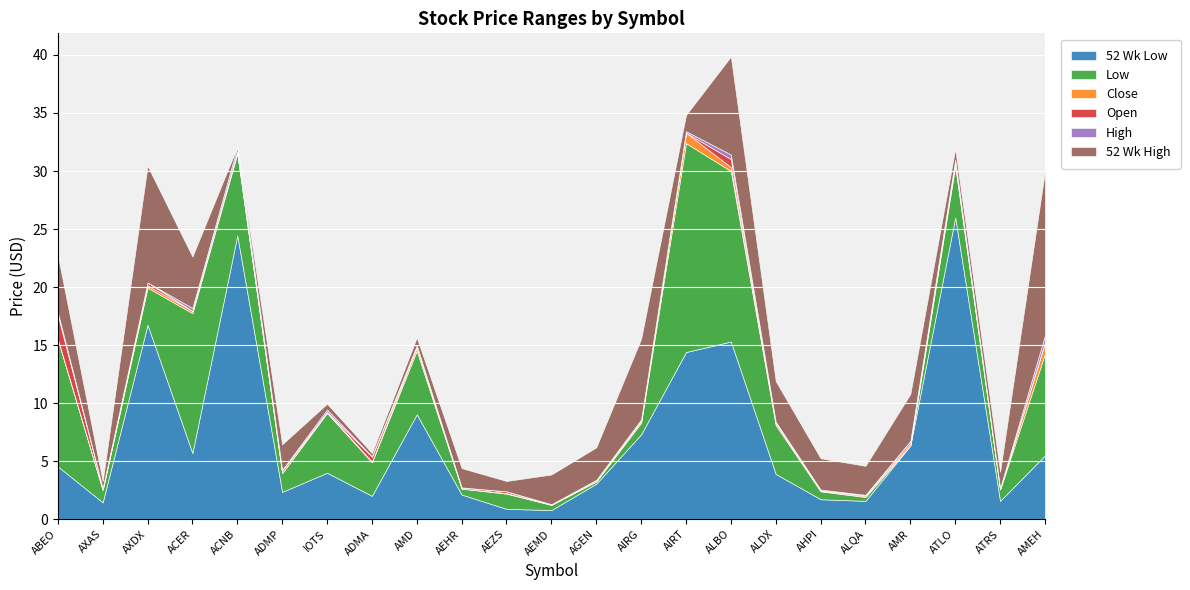

Which label corresponds to the smallest value in the chart?

AEMD